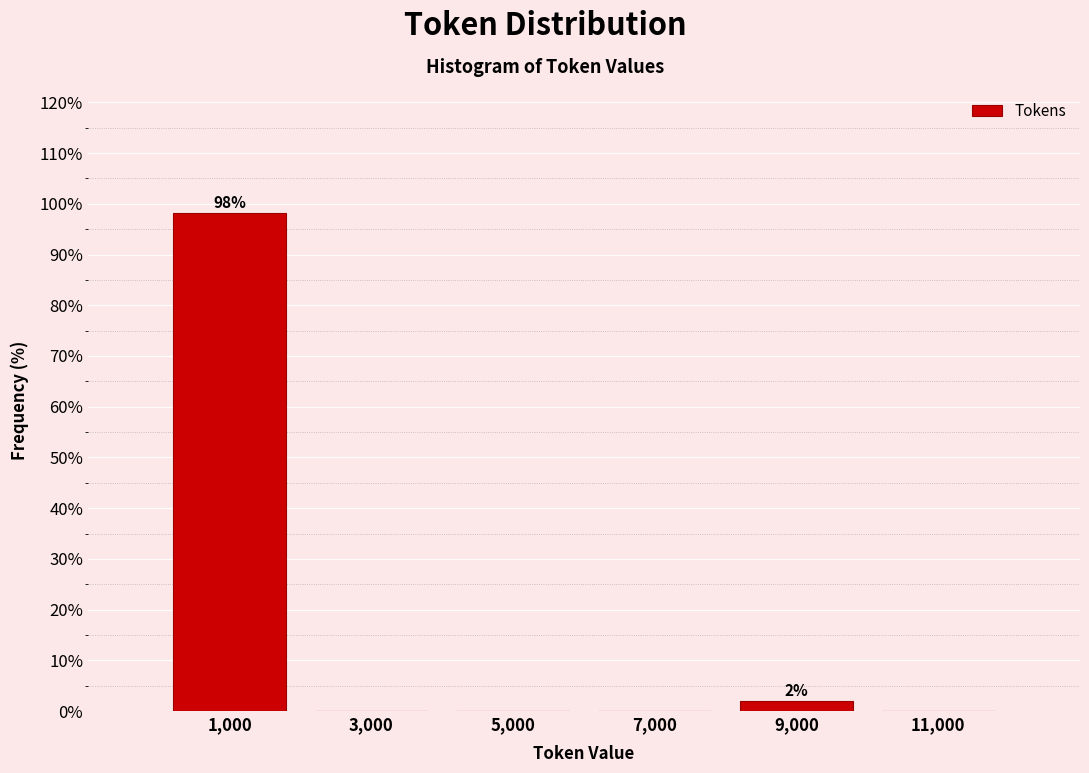

Which range on the x-axis has the tallest bar?

0 to 2000